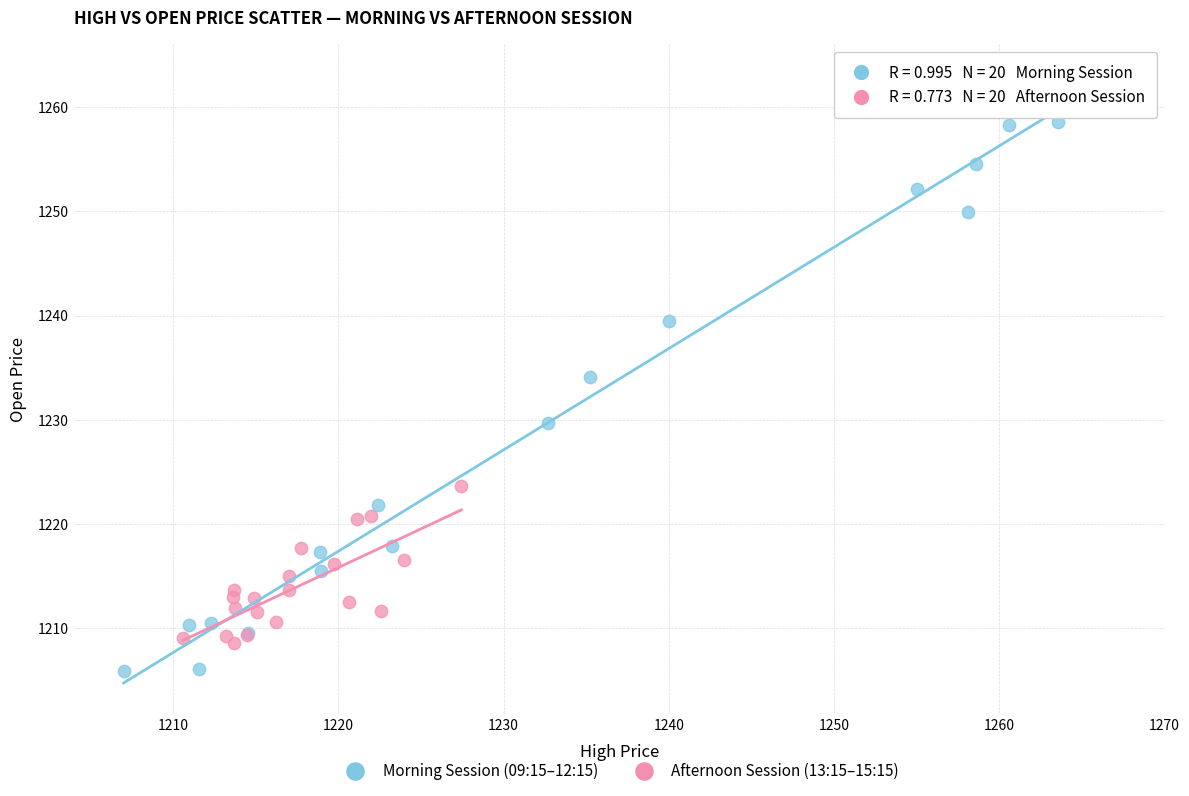

Which series contains the highest Y value?

Morning Session (09:15–12:15)